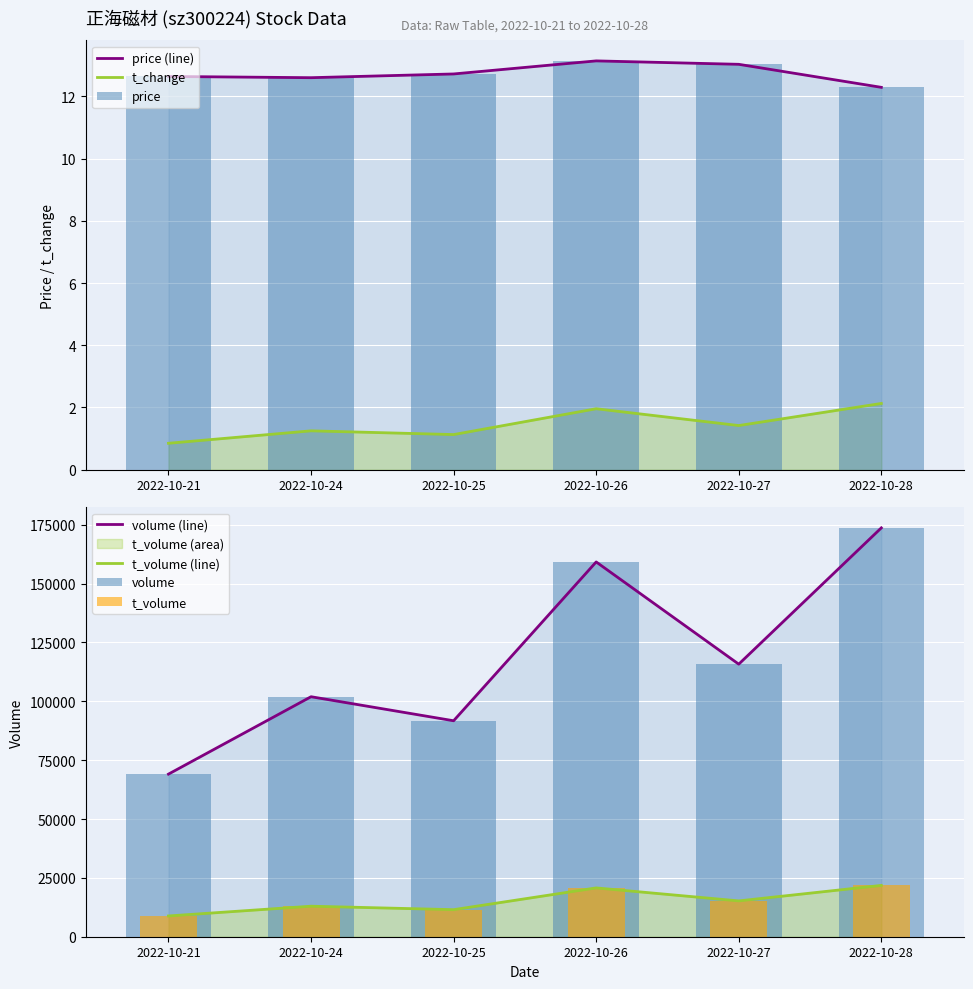

Reading left to right, extract all data points from this chart.

price: 12.6	12.6	12.7	13.1	13.0	12.3
volume: 69072.0	101945.0	91734.0	159197.0	115775.0	173660.0
t_volume: 8818.0	12965.0	11492.0	20733.0	15216.0	21795.0
t_change: 0.8	1.2	1.1	2.0	1.4	2.1